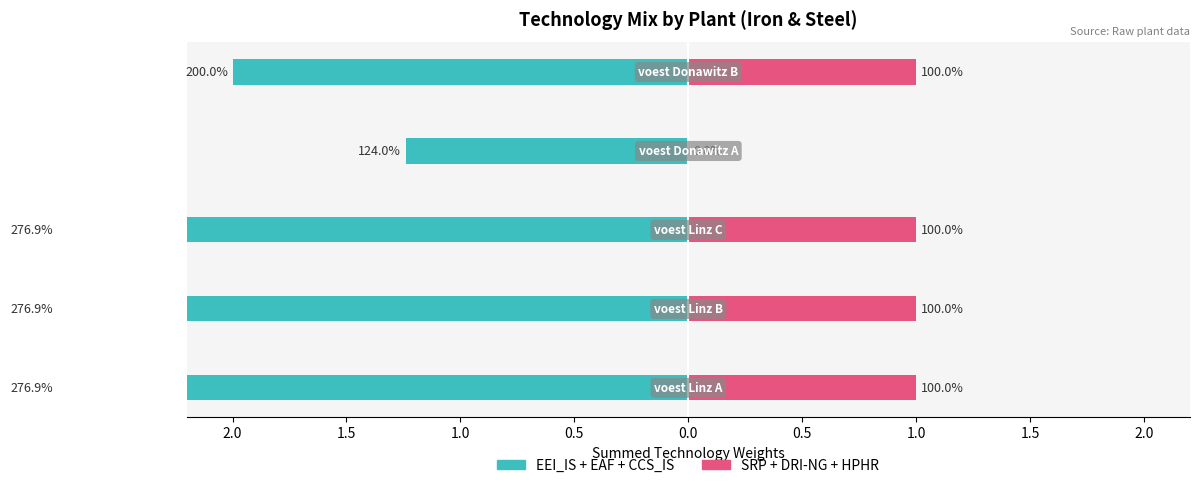

How many groups of bars are there?

5